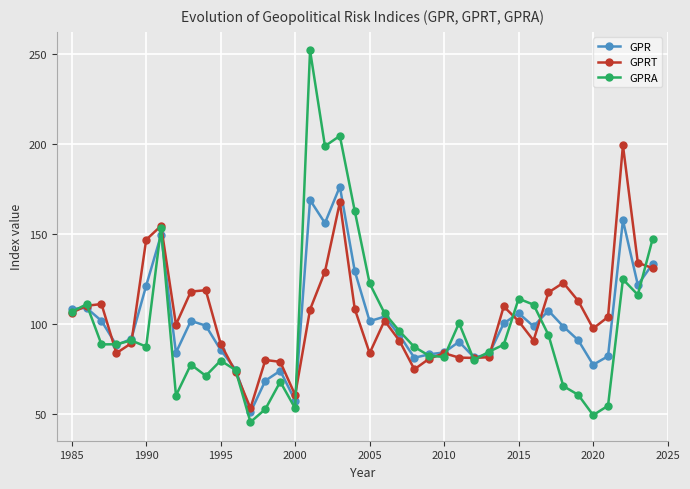

How many lines are shown in the chart?

3